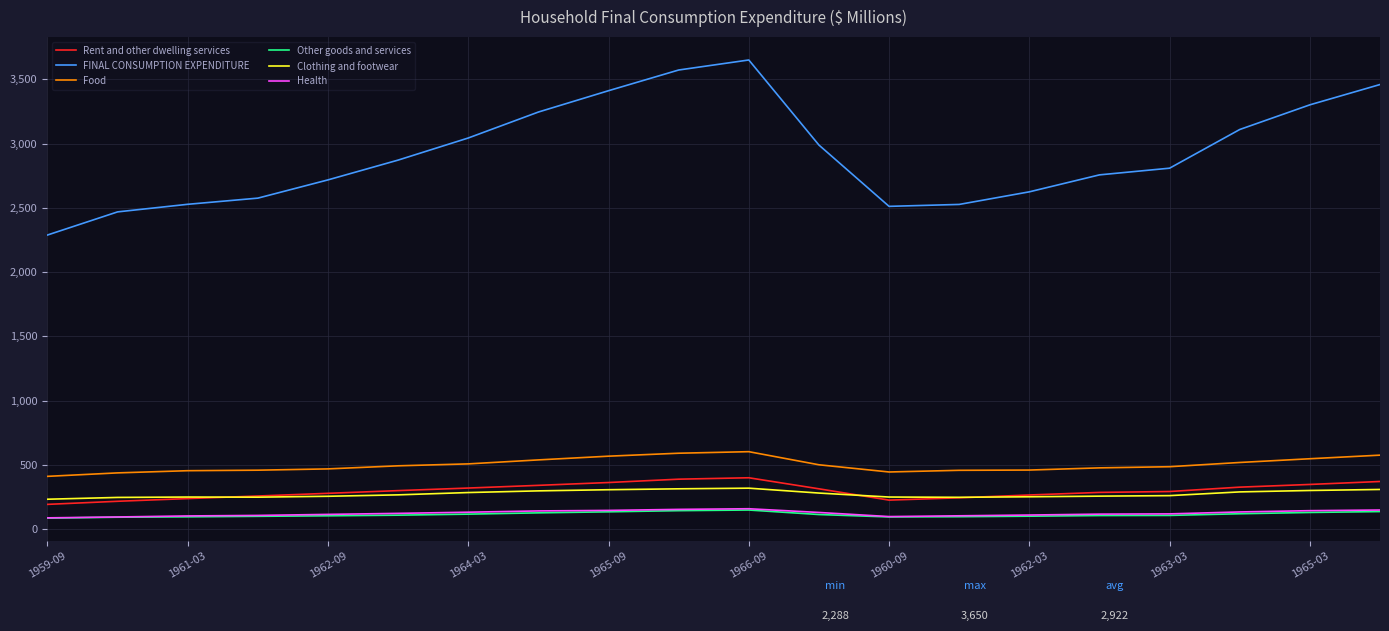

True or false: Food and Rent and other dwelling services intersect in this chart.

False